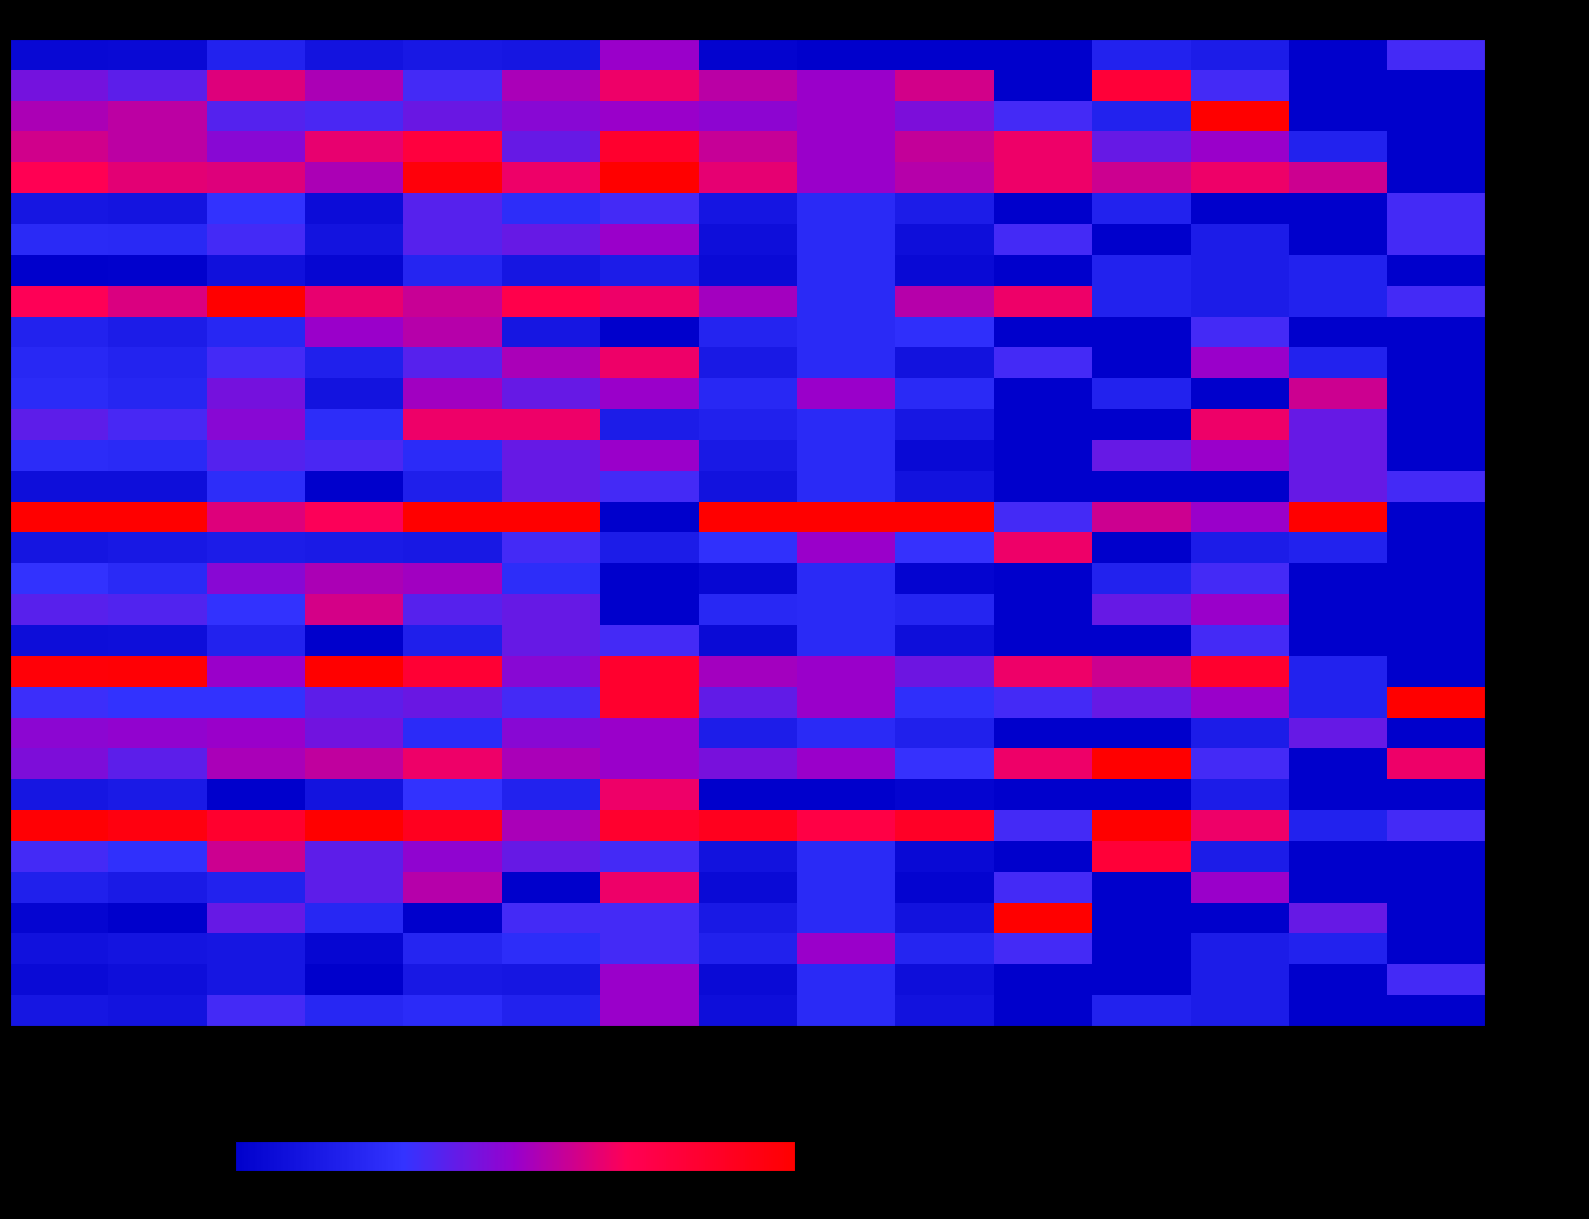

How many data points does each series have?

15